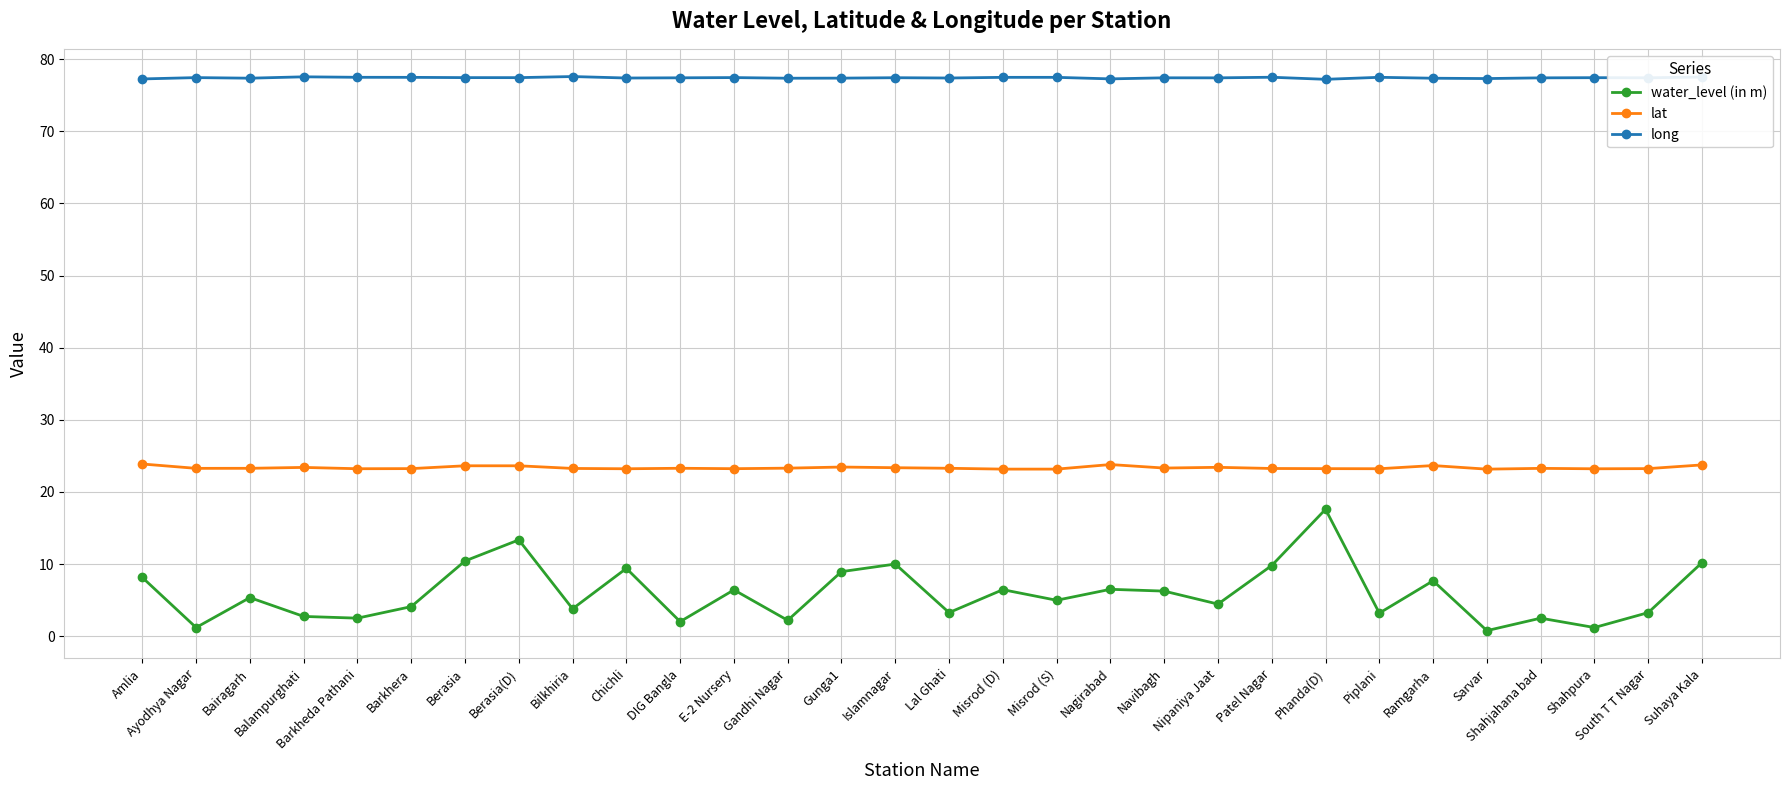

True or false: lat has more than 0 interior local peaks.

True